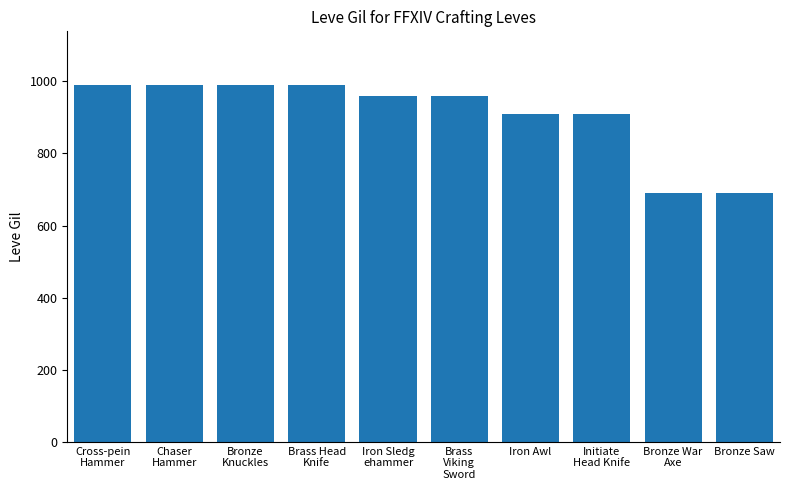

How many data points are less than 960?

4